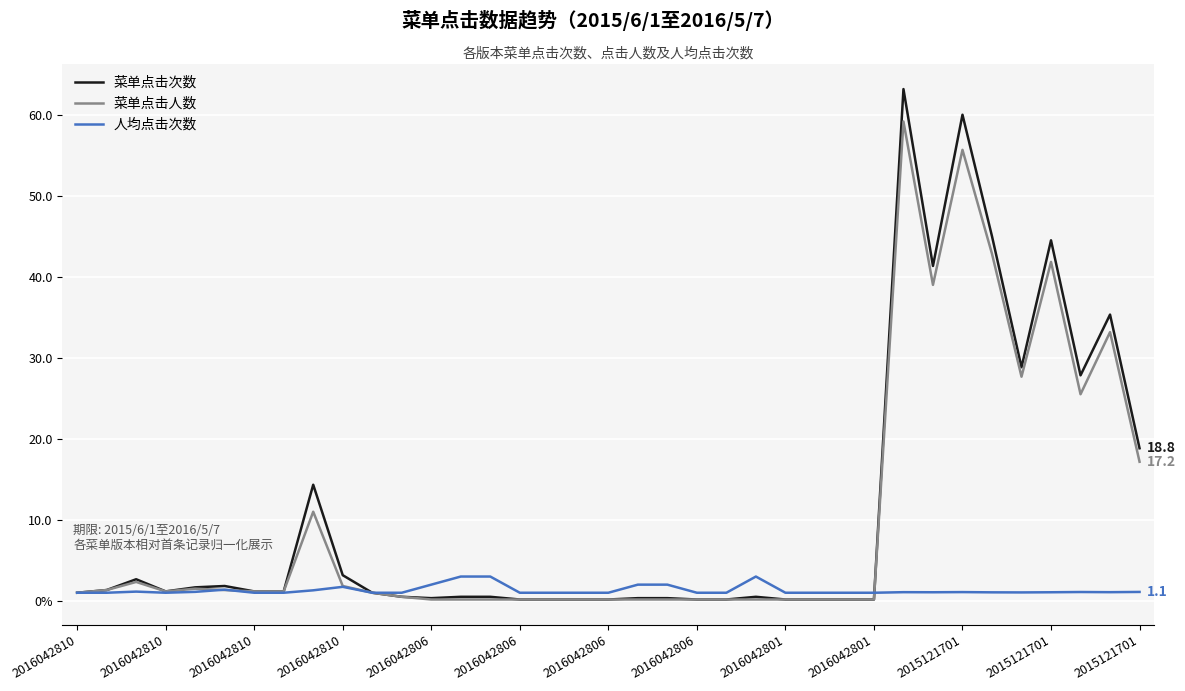

Is this an area chart (filled region under the line)?

No